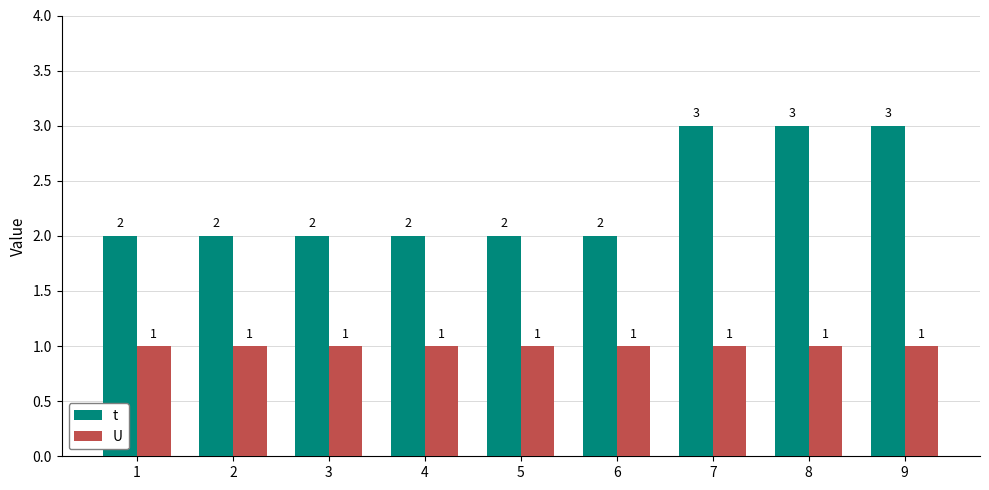

Which series has the largest range (max minus min)?

t